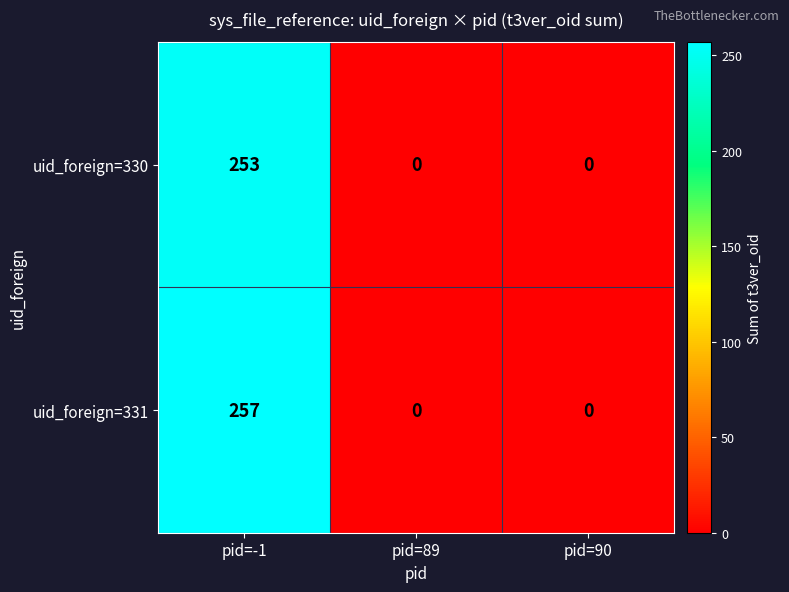

How many positive values does the uid_foreign=330 series have?

1